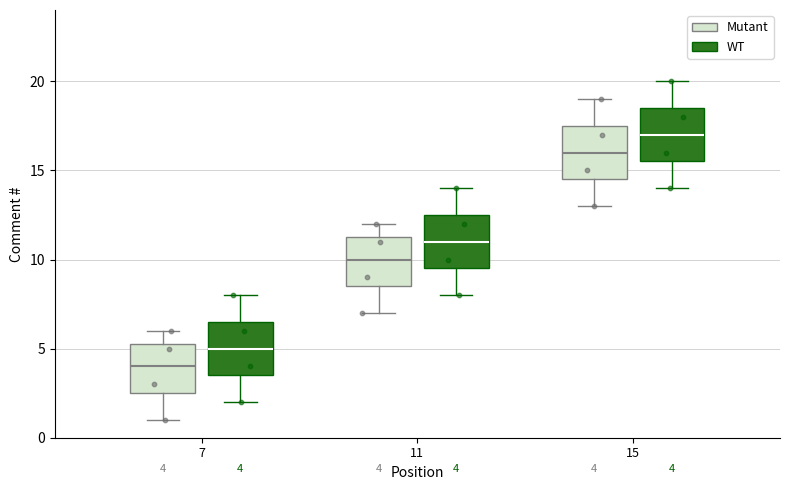

Which box's median line is the lowest?

7 (Mutant)